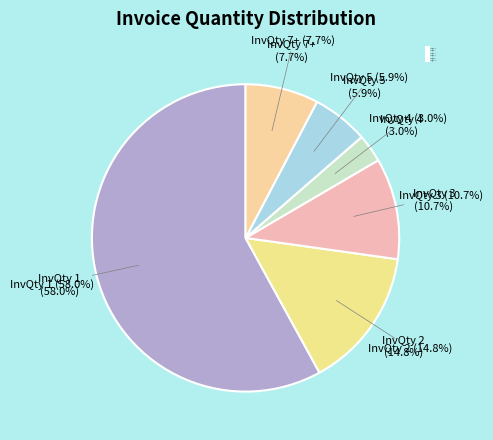

To the nearest percent, what percentage of the pie is InvQty 4?

3%